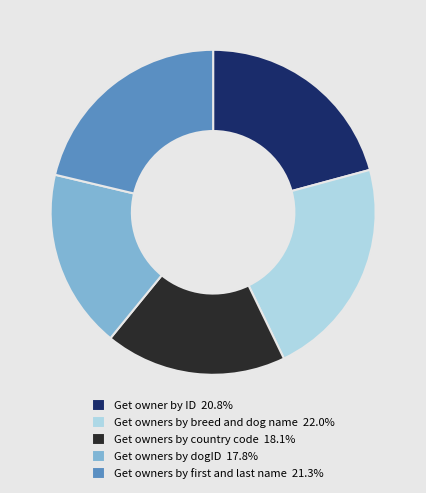

Does Get owners by country code represent more than half of the total?

No